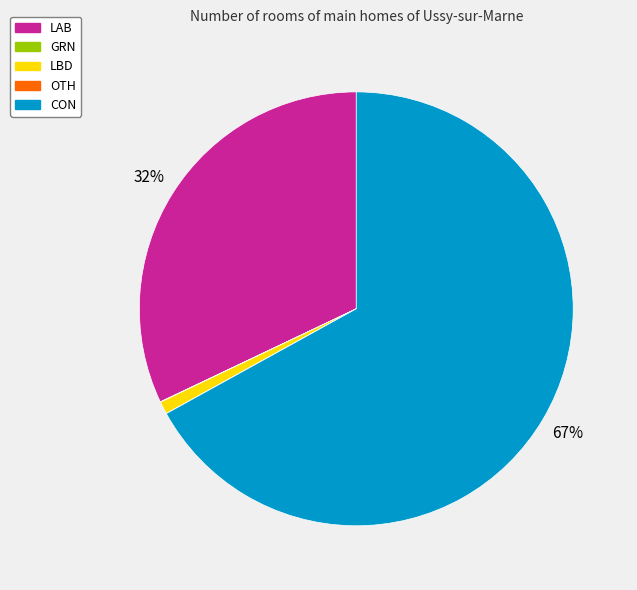

Combined, do LBD and CON account for over 50%?

Yes